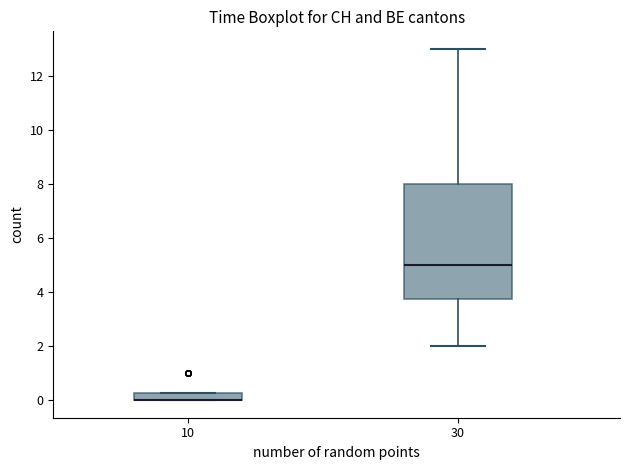

Which box is the tallest, from its lower edge to its upper edge?

30